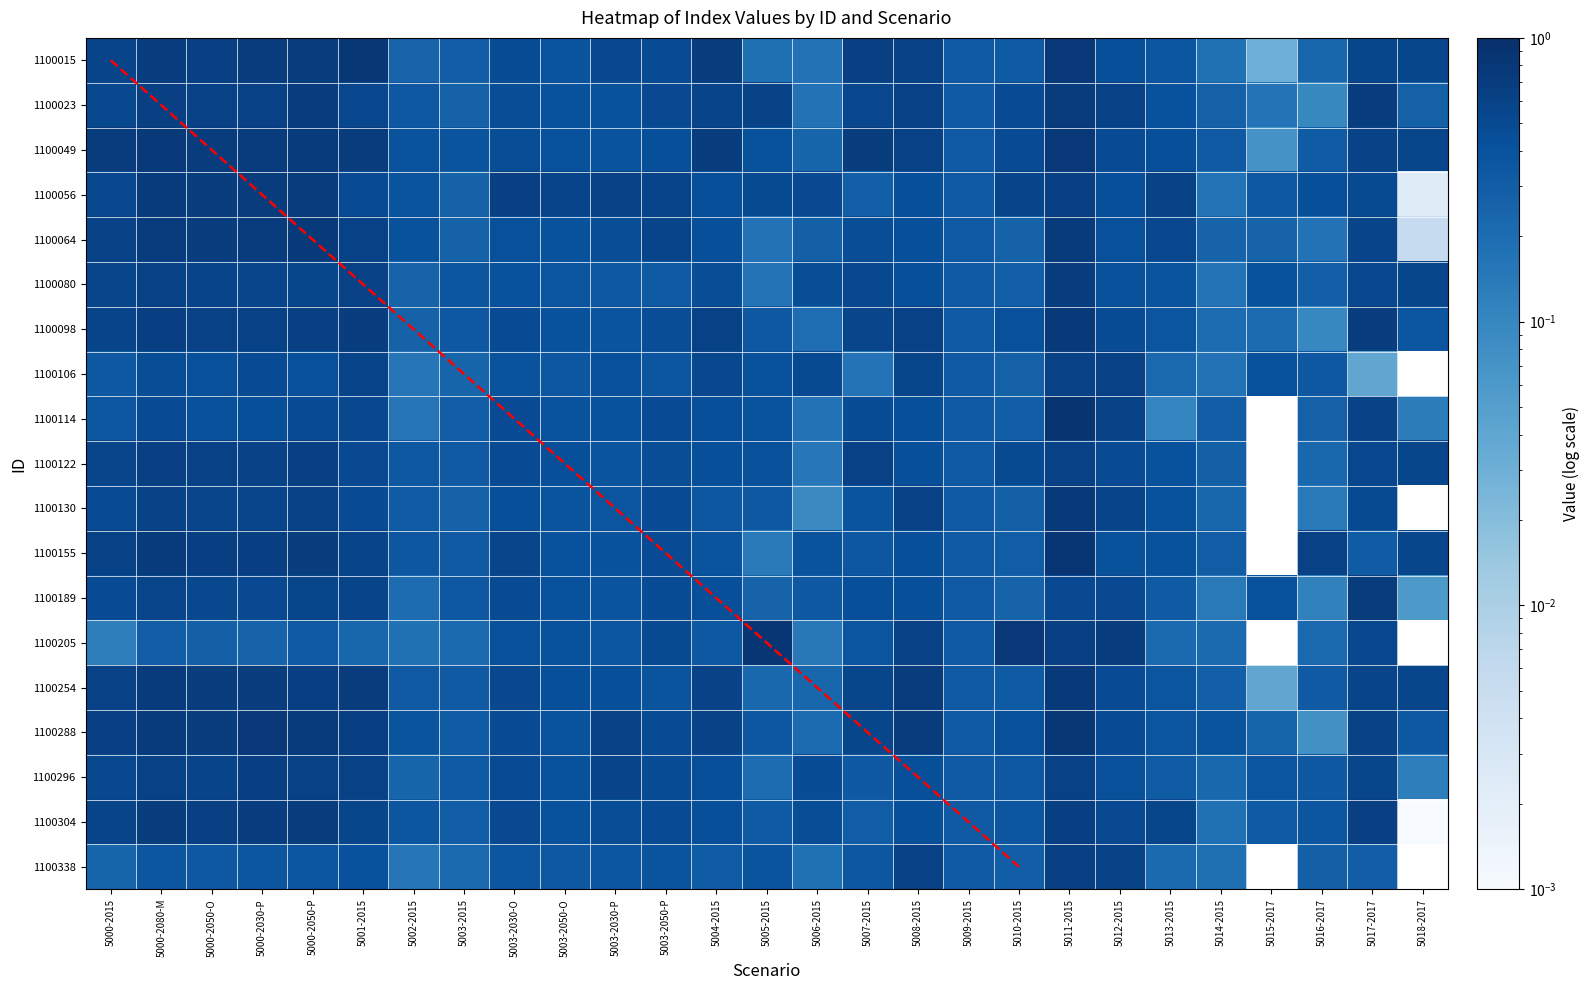

Reading left to right, extract all data points from this chart.

1100015: 5000-2015=0.6	5000-2080-M=0.7	5000-2050-O=0.6	5000-2030-P=0.7	5000-2050-P=0.7	5001-2015=0.8	5002-2015=0.3	5003-2015=0.3	5003-2030-O=0.5	5003-2050-O=0.4	5003-2030-P=0.5	5003-2050-P=0.5	5004-2015=0.7	5005-2015=0.2	5006-2015=0.2	5007-2015=0.6	5008-2015=0.6	5009-2015=0.3	5010-2015=0.3	5011-2015=0.8	5012-2015=0.4	5013-2015=0.4	5014-2015=0.2	5015-2017=0.0	5016-2017=0.2	5017-2017=0.5	5018-2017=0.6
1100023: 5000-2015=0.5	5000-2080-M=0.6	5000-2050-O=0.6	5000-2030-P=0.6	5000-2050-P=0.7	5001-2015=0.5	5002-2015=0.3	5003-2015=0.3	5003-2030-O=0.5	5003-2050-O=0.4	5003-2030-P=0.4	5003-2050-P=0.5	5004-2015=0.6	5005-2015=0.6	5006-2015=0.2	5007-2015=0.5	5008-2015=0.6	5009-2015=0.3	5010-2015=0.5	5011-2015=0.7	5012-2015=0.6	5013-2015=0.4	5014-2015=0.3	5015-2017=0.2	5016-2017=0.1	5017-2017=0.7	5018-2017=0.3
1100049: 5000-2015=0.7	5000-2080-M=0.7	5000-2050-O=0.7	5000-2030-P=0.7	5000-2050-P=0.7	5001-2015=0.7	5002-2015=0.4	5003-2015=0.4	5003-2030-O=0.5	5003-2050-O=0.4	5003-2030-P=0.4	5003-2050-P=0.4	5004-2015=0.7	5005-2015=0.4	5006-2015=0.2	5007-2015=0.7	5008-2015=0.6	5009-2015=0.3	5010-2015=0.5	5011-2015=0.8	5012-2015=0.5	5013-2015=0.4	5014-2015=0.3	5015-2017=0.1	5016-2017=0.3	5017-2017=0.6	5018-2017=0.6
1100056: 5000-2015=0.5	5000-2080-M=0.7	5000-2050-O=0.7	5000-2030-P=0.7	5000-2050-P=0.7	5001-2015=0.5	5002-2015=0.4	5003-2015=0.3	5003-2030-O=0.6	5003-2050-O=0.6	5003-2030-P=0.6	5003-2050-P=0.6	5004-2015=0.4	5005-2015=0.5	5006-2015=0.5	5007-2015=0.3	5008-2015=0.4	5009-2015=0.3	5010-2015=0.6	5011-2015=0.6	5012-2015=0.4	5013-2015=0.6	5014-2015=0.2	5015-2017=0.3	5016-2017=0.4	5017-2017=0.5	5018-2017=0.0
1100064: 5000-2015=0.6	5000-2080-M=0.7	5000-2050-O=0.7	5000-2030-P=0.7	5000-2050-P=0.8	5001-2015=0.6	5002-2015=0.4	5003-2015=0.3	5003-2030-O=0.4	5003-2050-O=0.4	5003-2030-P=0.5	5003-2050-P=0.6	5004-2015=0.4	5005-2015=0.2	5006-2015=0.3	5007-2015=0.5	5008-2015=0.4	5009-2015=0.3	5010-2015=0.3	5011-2015=0.7	5012-2015=0.4	5013-2015=0.5	5014-2015=0.3	5015-2017=0.3	5016-2017=0.2	5017-2017=0.6	5018-2017=0.0
1100080: 5000-2015=0.6	5000-2080-M=0.6	5000-2050-O=0.6	5000-2030-P=0.6	5000-2050-P=0.5	5001-2015=0.6	5002-2015=0.3	5003-2015=0.4	5003-2030-O=0.4	5003-2050-O=0.4	5003-2030-P=0.3	5003-2050-P=0.3	5004-2015=0.4	5005-2015=0.2	5006-2015=0.4	5007-2015=0.5	5008-2015=0.4	5009-2015=0.3	5010-2015=0.3	5011-2015=0.7	5012-2015=0.4	5013-2015=0.4	5014-2015=0.2	5015-2017=0.4	5016-2017=0.3	5017-2017=0.5	5018-2017=0.6
1100098: 5000-2015=0.6	5000-2080-M=0.7	5000-2050-O=0.6	5000-2030-P=0.6	5000-2050-P=0.6	5001-2015=0.7	5002-2015=0.3	5003-2015=0.3	5003-2030-O=0.5	5003-2050-O=0.4	5003-2030-P=0.4	5003-2050-P=0.5	5004-2015=0.6	5005-2015=0.3	5006-2015=0.2	5007-2015=0.6	5008-2015=0.6	5009-2015=0.3	5010-2015=0.4	5011-2015=0.8	5012-2015=0.5	5013-2015=0.4	5014-2015=0.2	5015-2017=0.2	5016-2017=0.1	5017-2017=0.7	5018-2017=0.4
1100106: 5000-2015=0.3	5000-2080-M=0.5	5000-2050-O=0.4	5000-2030-P=0.5	5000-2050-P=0.4	5001-2015=0.6	5002-2015=0.2	5003-2015=0.2	5003-2030-O=0.4	5003-2050-O=0.3	5003-2030-P=0.4	5003-2050-P=0.4	5004-2015=0.5	5005-2015=0.4	5006-2015=0.5	5007-2015=0.2	5008-2015=0.5	5009-2015=0.3	5010-2015=0.3	5011-2015=0.6	5012-2015=0.6	5013-2015=0.2	5014-2015=0.2	5015-2017=0.4	5016-2017=0.3	5017-2017=0.0	5018-2017=0.0
1100114: 5000-2015=0.4	5000-2080-M=0.5	5000-2050-O=0.4	5000-2030-P=0.4	5000-2050-P=0.5	5001-2015=0.5	5002-2015=0.2	5003-2015=0.3	5003-2030-O=0.5	5003-2050-O=0.4	5003-2030-P=0.4	5003-2050-P=0.5	5004-2015=0.4	5005-2015=0.4	5006-2015=0.2	5007-2015=0.5	5008-2015=0.4	5009-2015=0.3	5010-2015=0.3	5011-2015=0.9	5012-2015=0.6	5013-2015=0.1	5014-2015=0.3	5015-2017=0.0	5016-2017=0.3	5017-2017=0.6	5018-2017=0.1
1100122: 5000-2015=0.6	5000-2080-M=0.6	5000-2050-O=0.6	5000-2030-P=0.6	5000-2050-P=0.6	5001-2015=0.5	5002-2015=0.3	5003-2015=0.3	5003-2030-O=0.5	5003-2050-O=0.4	5003-2030-P=0.4	5003-2050-P=0.5	5004-2015=0.4	5005-2015=0.4	5006-2015=0.1	5007-2015=0.6	5008-2015=0.4	5009-2015=0.3	5010-2015=0.5	5011-2015=0.6	5012-2015=0.5	5013-2015=0.4	5014-2015=0.3	5015-2017=0.0	5016-2017=0.2	5017-2017=0.5	5018-2017=0.6
1100130: 5000-2015=0.5	5000-2080-M=0.6	5000-2050-O=0.6	5000-2030-P=0.6	5000-2050-P=0.6	5001-2015=0.5	5002-2015=0.3	5003-2015=0.3	5003-2030-O=0.4	5003-2050-O=0.4	5003-2030-P=0.4	5003-2050-P=0.5	5004-2015=0.4	5005-2015=0.3	5006-2015=0.1	5007-2015=0.4	5008-2015=0.6	5009-2015=0.3	5010-2015=0.3	5011-2015=0.7	5012-2015=0.6	5013-2015=0.4	5014-2015=0.2	5015-2017=0.0	5016-2017=0.1	5017-2017=0.5	5018-2017=0.0
1100155: 5000-2015=0.6	5000-2080-M=0.7	5000-2050-O=0.7	5000-2030-P=0.7	5000-2050-P=0.7	5001-2015=0.6	5002-2015=0.4	5003-2015=0.3	5003-2030-O=0.6	5003-2050-O=0.4	5003-2030-P=0.4	5003-2050-P=0.5	5004-2015=0.4	5005-2015=0.1	5006-2015=0.4	5007-2015=0.4	5008-2015=0.4	5009-2015=0.3	5010-2015=0.3	5011-2015=0.8	5012-2015=0.4	5013-2015=0.4	5014-2015=0.3	5015-2017=0.0	5016-2017=0.6	5017-2017=0.3	5018-2017=0.6
1100189: 5000-2015=0.5	5000-2080-M=0.6	5000-2050-O=0.5	5000-2030-P=0.5	5000-2050-P=0.5	5001-2015=0.6	5002-2015=0.2	5003-2015=0.3	5003-2030-O=0.5	5003-2050-O=0.4	5003-2030-P=0.4	5003-2050-P=0.5	5004-2015=0.4	5005-2015=0.3	5006-2015=0.3	5007-2015=0.4	5008-2015=0.4	5009-2015=0.3	5010-2015=0.3	5011-2015=0.5	5012-2015=0.5	5013-2015=0.3	5014-2015=0.1	5015-2017=0.4	5016-2017=0.1	5017-2017=0.7	5018-2017=0.1
1100205: 5000-2015=0.1	5000-2080-M=0.3	5000-2050-O=0.3	5000-2030-P=0.3	5000-2050-P=0.3	5001-2015=0.2	5002-2015=0.2	5003-2015=0.2	5003-2030-O=0.4	5003-2050-O=0.4	5003-2030-P=0.4	5003-2050-P=0.5	5004-2015=0.3	5005-2015=0.8	5006-2015=0.1	5007-2015=0.4	5008-2015=0.6	5009-2015=0.3	5010-2015=0.8	5011-2015=0.6	5012-2015=0.7	5013-2015=0.2	5014-2015=0.2	5015-2017=0.0	5016-2017=0.2	5017-2017=0.5	5018-2017=0.0
1100254: 5000-2015=0.6	5000-2080-M=0.7	5000-2050-O=0.7	5000-2030-P=0.7	5000-2050-P=0.7	5001-2015=0.7	5002-2015=0.3	5003-2015=0.3	5003-2030-O=0.5	5003-2050-O=0.4	5003-2030-P=0.4	5003-2050-P=0.4	5004-2015=0.6	5005-2015=0.2	5006-2015=0.2	5007-2015=0.5	5008-2015=0.7	5009-2015=0.3	5010-2015=0.3	5011-2015=0.8	5012-2015=0.5	5013-2015=0.4	5014-2015=0.3	5015-2017=0.0	5016-2017=0.3	5017-2017=0.6	5018-2017=0.6
1100288: 5000-2015=0.6	5000-2080-M=0.7	5000-2050-O=0.7	5000-2030-P=0.8	5000-2050-P=0.7	5001-2015=0.7	5002-2015=0.4	5003-2015=0.3	5003-2030-O=0.5	5003-2050-O=0.4	5003-2030-P=0.6	5003-2050-P=0.5	5004-2015=0.6	5005-2015=0.4	5006-2015=0.2	5007-2015=0.6	5008-2015=0.7	5009-2015=0.3	5010-2015=0.4	5011-2015=0.8	5012-2015=0.5	5013-2015=0.4	5014-2015=0.4	5015-2017=0.2	5016-2017=0.1	5017-2017=0.6	5018-2017=0.3
1100296: 5000-2015=0.5	5000-2080-M=0.6	5000-2050-O=0.6	5000-2030-P=0.7	5000-2050-P=0.6	5001-2015=0.6	5002-2015=0.2	5003-2015=0.3	5003-2030-O=0.5	5003-2050-O=0.4	5003-2030-P=0.6	5003-2050-P=0.5	5004-2015=0.4	5005-2015=0.2	5006-2015=0.5	5007-2015=0.3	5008-2015=0.4	5009-2015=0.3	5010-2015=0.3	5011-2015=0.6	5012-2015=0.4	5013-2015=0.3	5014-2015=0.2	5015-2017=0.4	5016-2017=0.3	5017-2017=0.5	5018-2017=0.1
1100304: 5000-2015=0.6	5000-2080-M=0.7	5000-2050-O=0.6	5000-2030-P=0.7	5000-2050-P=0.7	5001-2015=0.5	5002-2015=0.4	5003-2015=0.3	5003-2030-O=0.5	5003-2050-O=0.4	5003-2030-P=0.5	5003-2050-P=0.5	5004-2015=0.4	5005-2015=0.3	5006-2015=0.4	5007-2015=0.3	5008-2015=0.4	5009-2015=0.3	5010-2015=0.4	5011-2015=0.7	5012-2015=0.5	5013-2015=0.5	5014-2015=0.2	5015-2017=0.3	5016-2017=0.4	5017-2017=0.6	5018-2017=0.0
1100338: 5000-2015=0.2	5000-2080-M=0.4	5000-2050-O=0.3	5000-2030-P=0.4	5000-2050-P=0.4	5001-2015=0.4	5002-2015=0.2	5003-2015=0.2	5003-2030-O=0.4	5003-2050-O=0.3	5003-2030-P=0.4	5003-2050-P=0.4	5004-2015=0.3	5005-2015=0.4	5006-2015=0.2	5007-2015=0.3	5008-2015=0.6	5009-2015=0.3	5010-2015=0.3	5011-2015=0.6	5012-2015=0.6	5013-2015=0.2	5014-2015=0.2	5015-2017=0.0	5016-2017=0.3	5017-2017=0.3	5018-2017=0.0